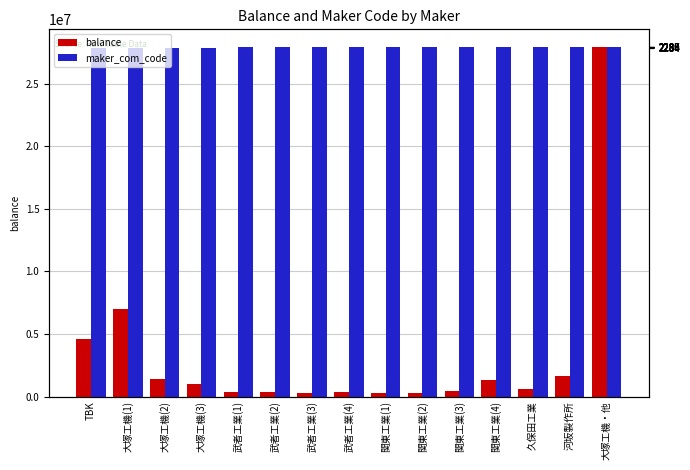

At how many categories does at least one series exceed 17189938?

15